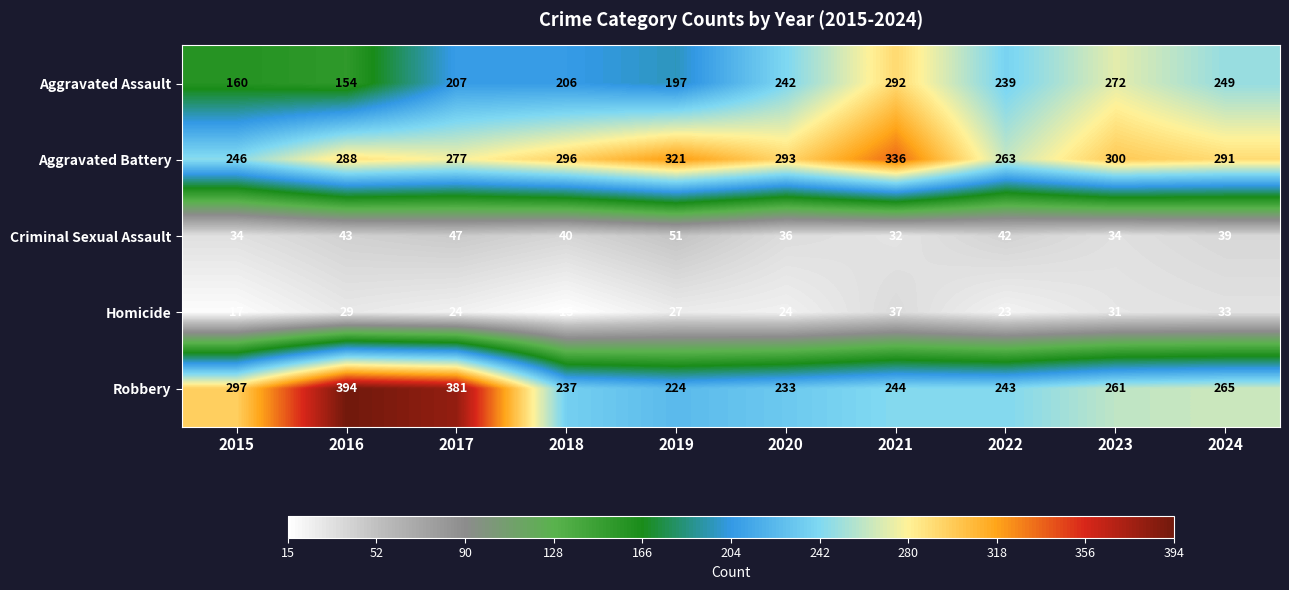

At which category is the sum across all series the highest?

2021